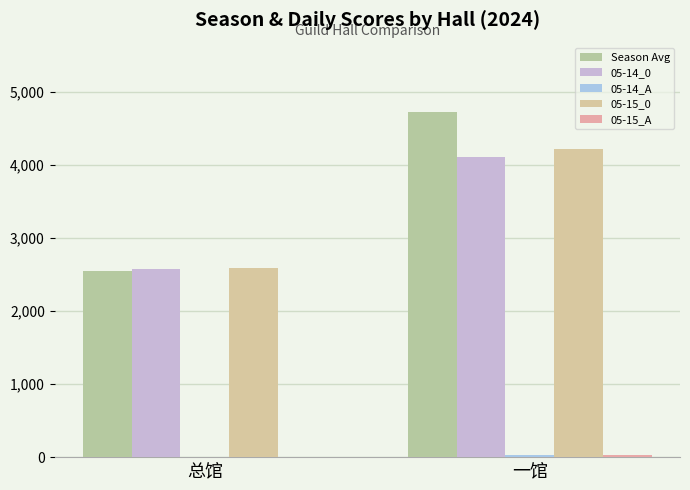

Is it true that 05-15_0 equals 1018 at 总馆?

False